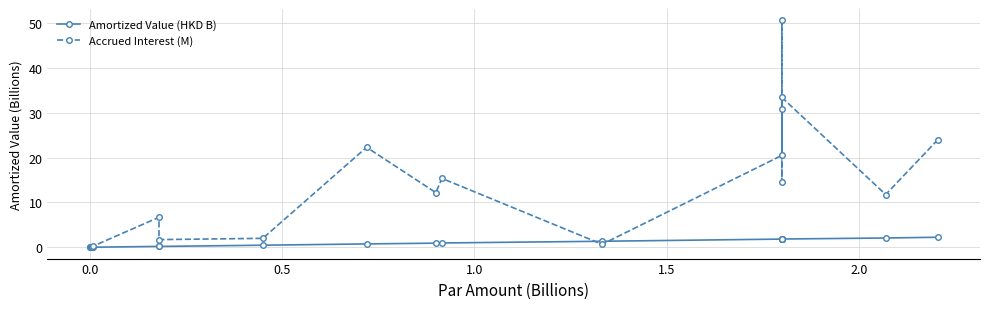

What is the highest value of the Accrued Interest (M) series?

50.6